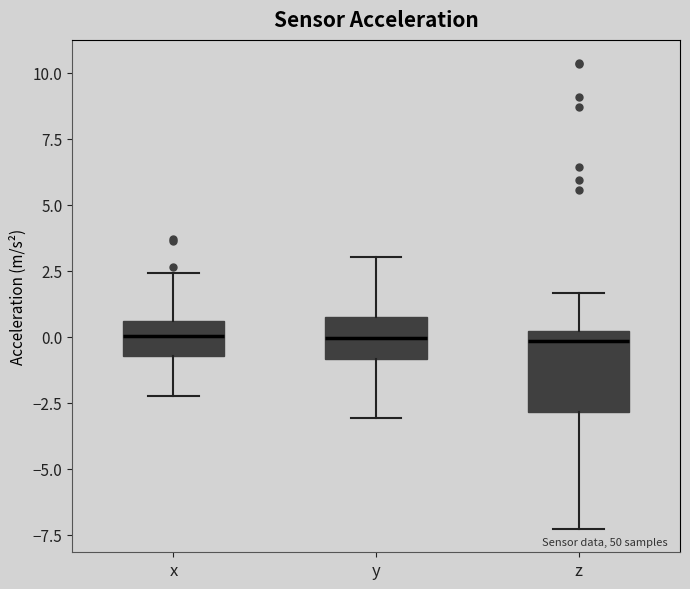

Where does the median line of the box for x sit on the y-axis? The values are not printed on the chart, so give them approximately, as read against the axis.

0.0